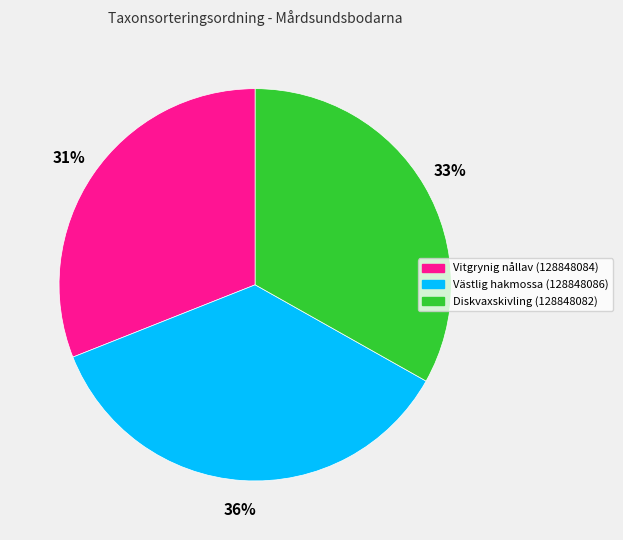

To the nearest percent, what is the difference between the largest and smallest slice percentages?

5%